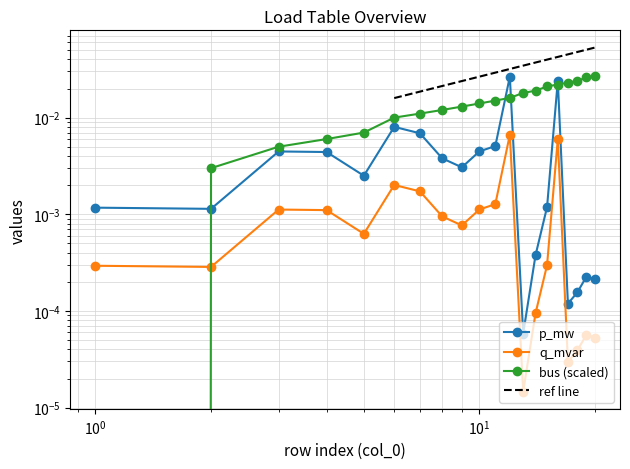

How many data points in bus are above 0?

19